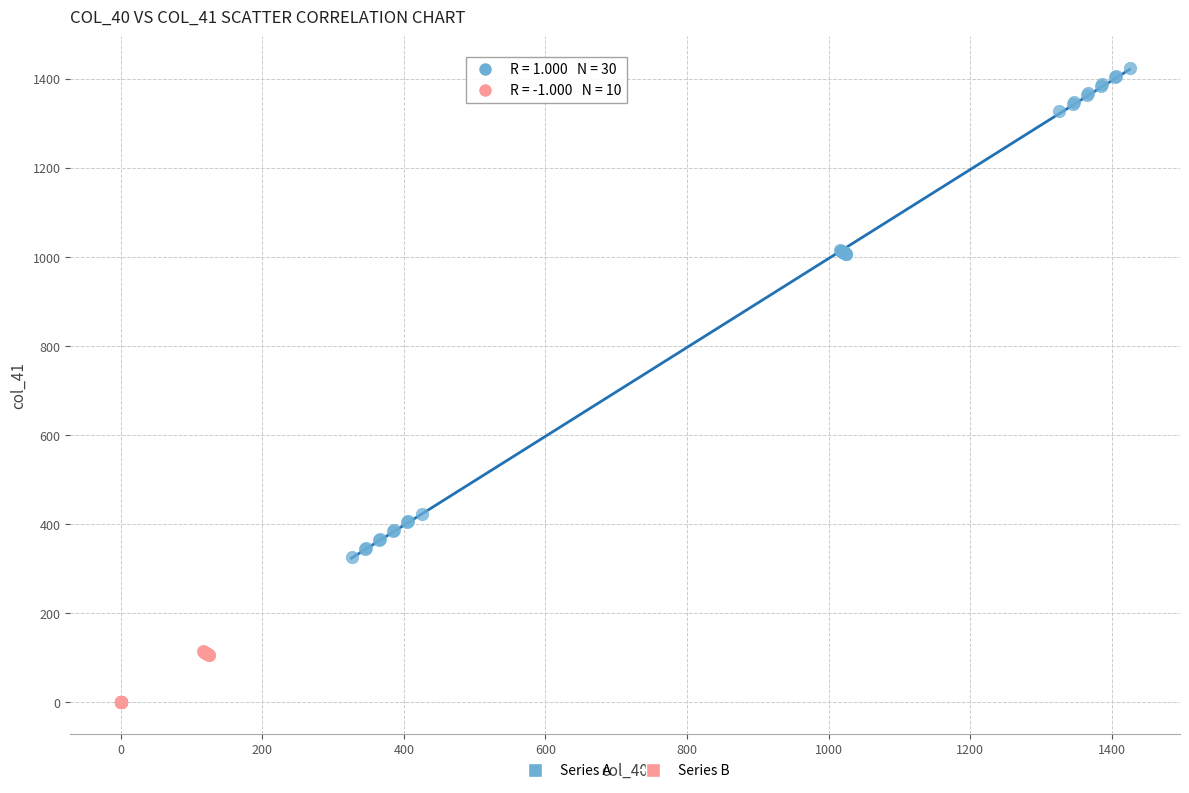

Which series reaches the minimum Y coordinate?

Series B